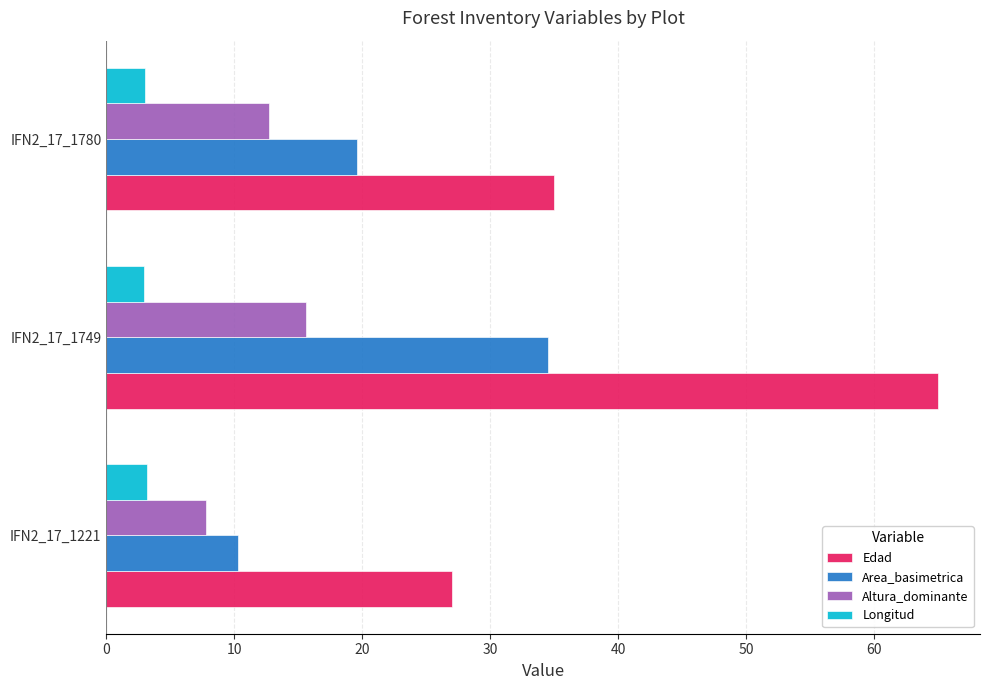

At which label is Edad closest to 46?

IFN2_17_1780